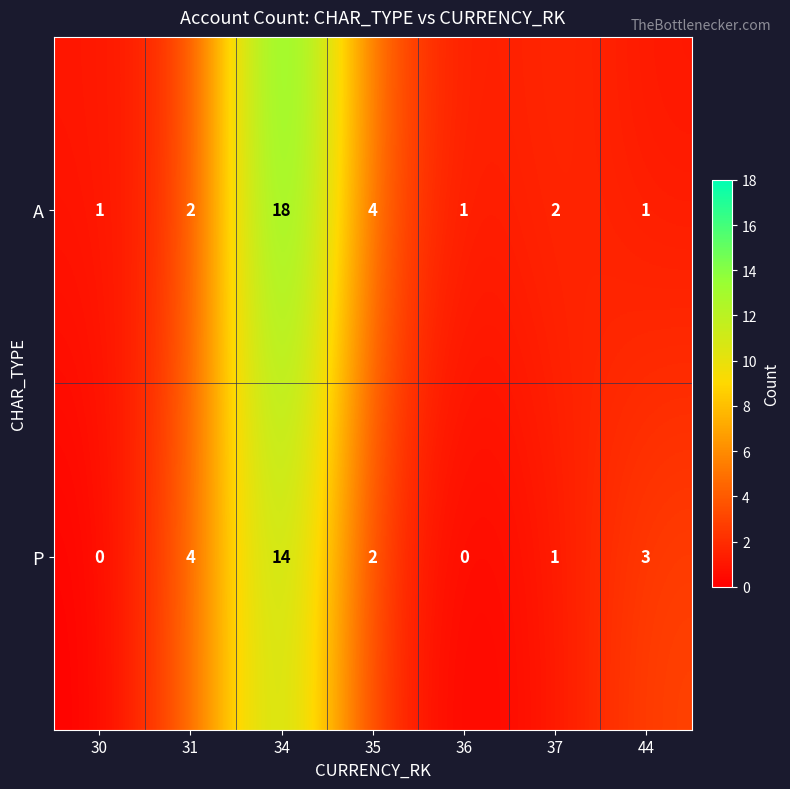

The value of P at 37 is 1. True or false?

True